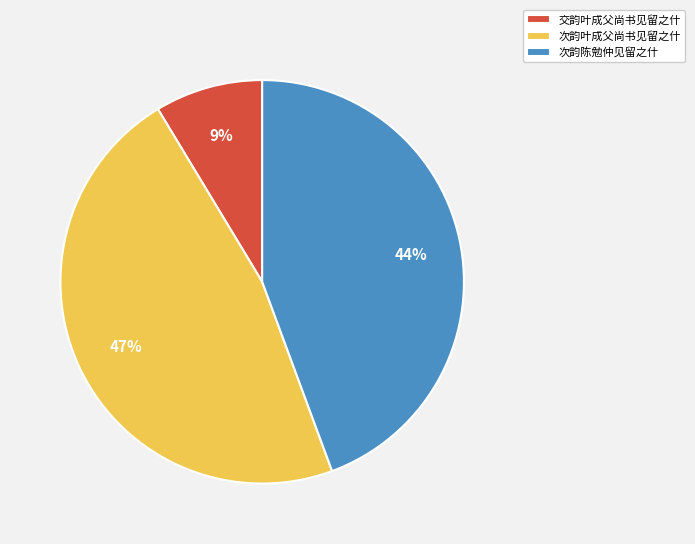

Which slice is the largest?

次韵叶成父尚书见留之什